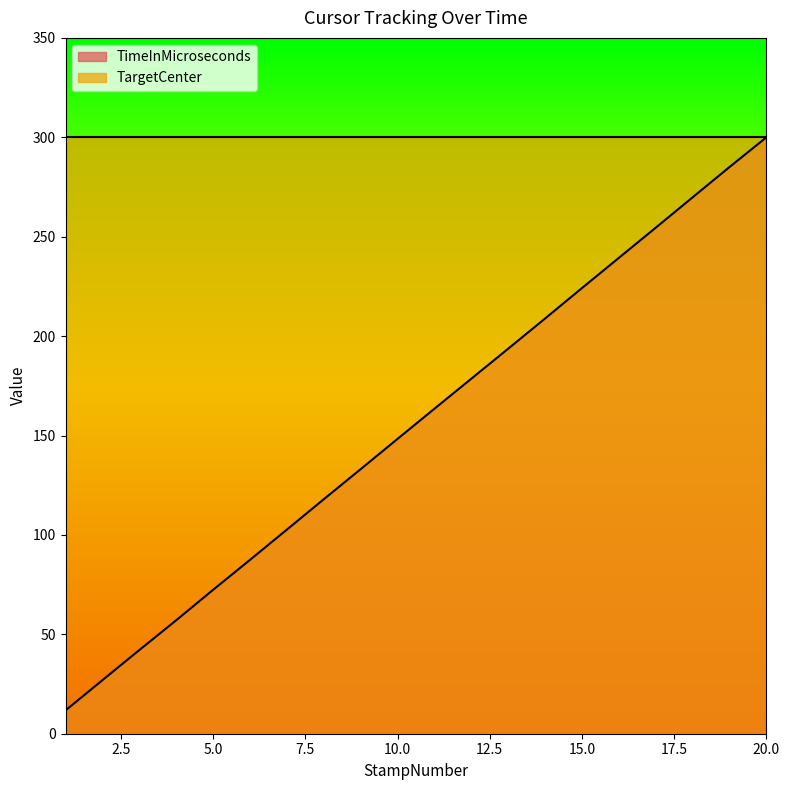

True or false: the data has more than 0 interior local peaks.

False